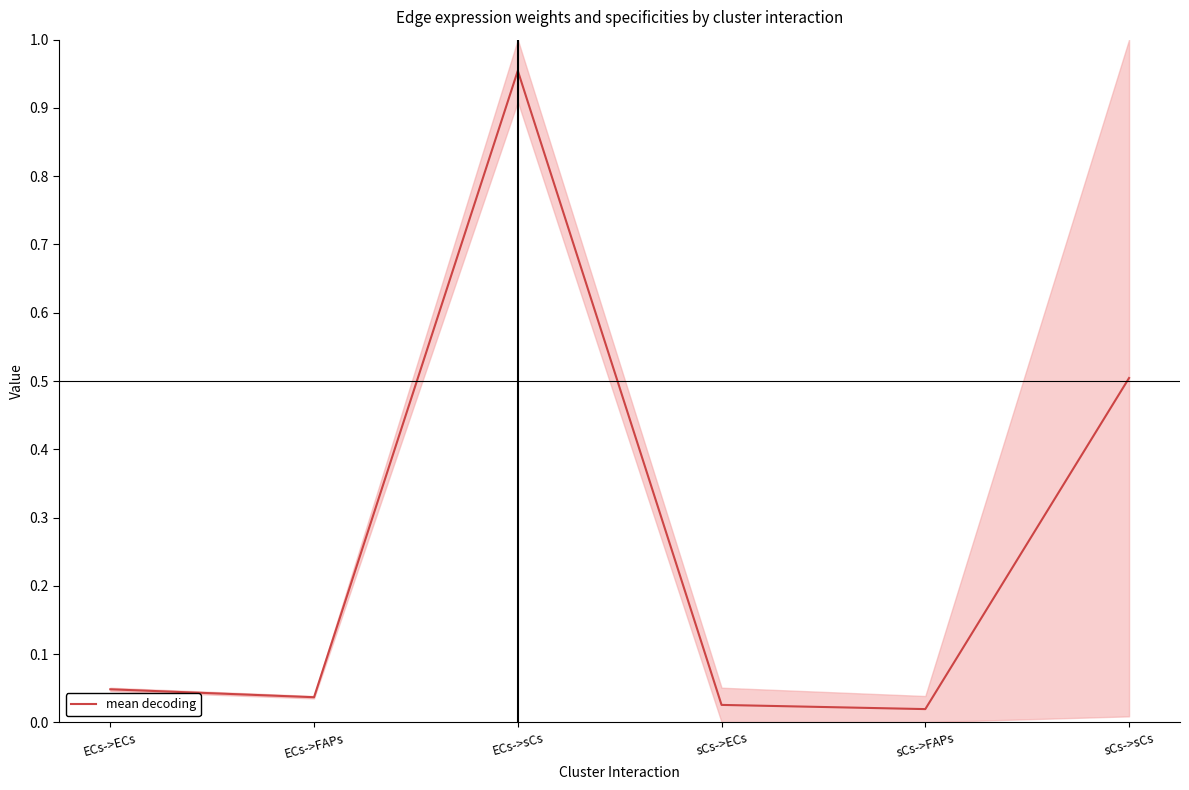

Reading left to right, extract all data points from this chart.

ECs->ECs=0.0	ECs->FAPs=0.0	ECs->sCs=1.0	sCs->ECs=0.0	sCs->FAPs=0.0	sCs->sCs=0.5